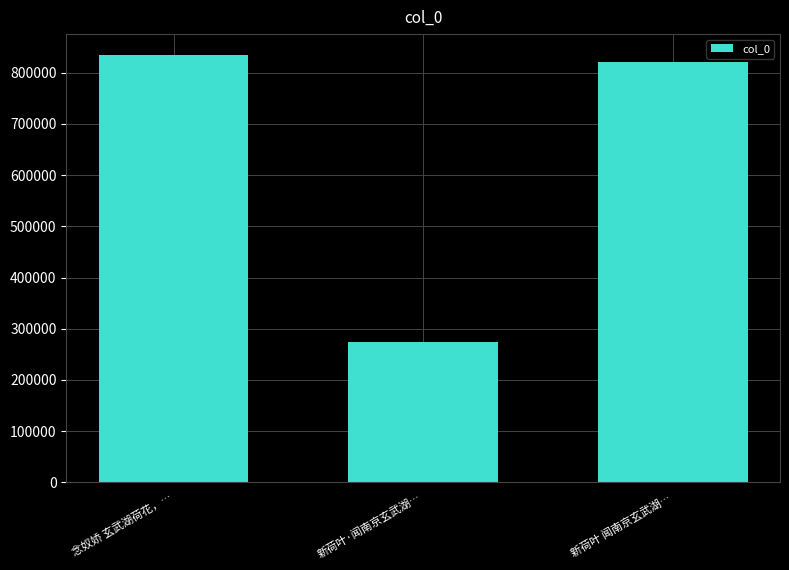

What is the label of the 3rd bar from the right?

念奴娇 玄武湖荷花，…